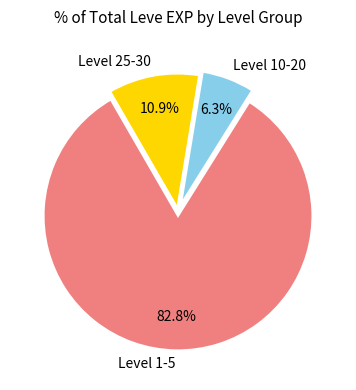

Rank the categories by value from highest to lowest.

Level 1-5, Level 25-30, Level 10-20